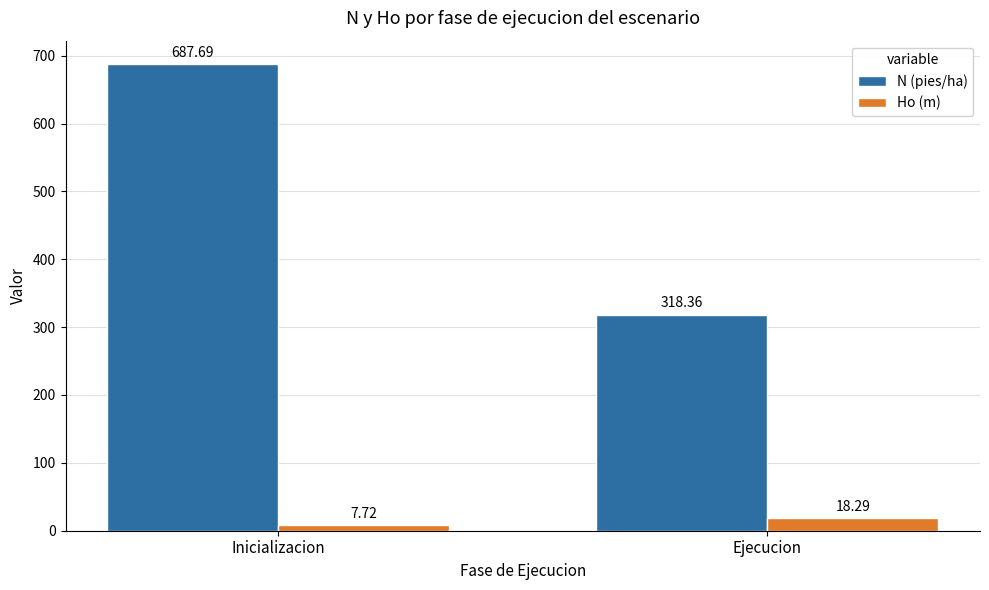

The value of Ho (m) at Ejecucion is 18.3. True or false?

True